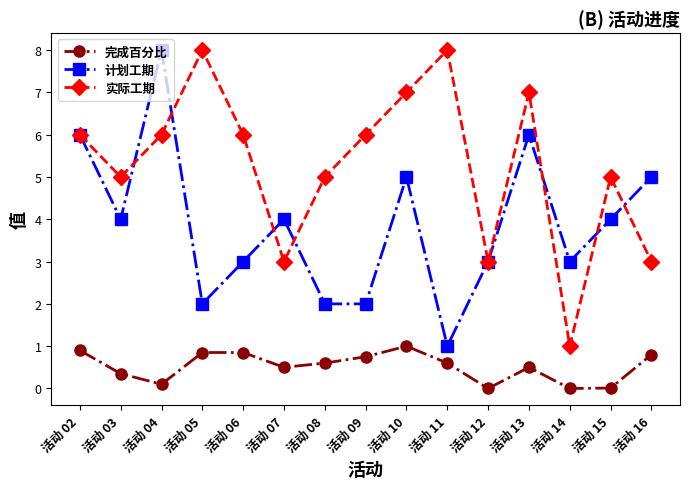

What is the difference between the maximum and minimum values in the 完成百分比 series?

1.0